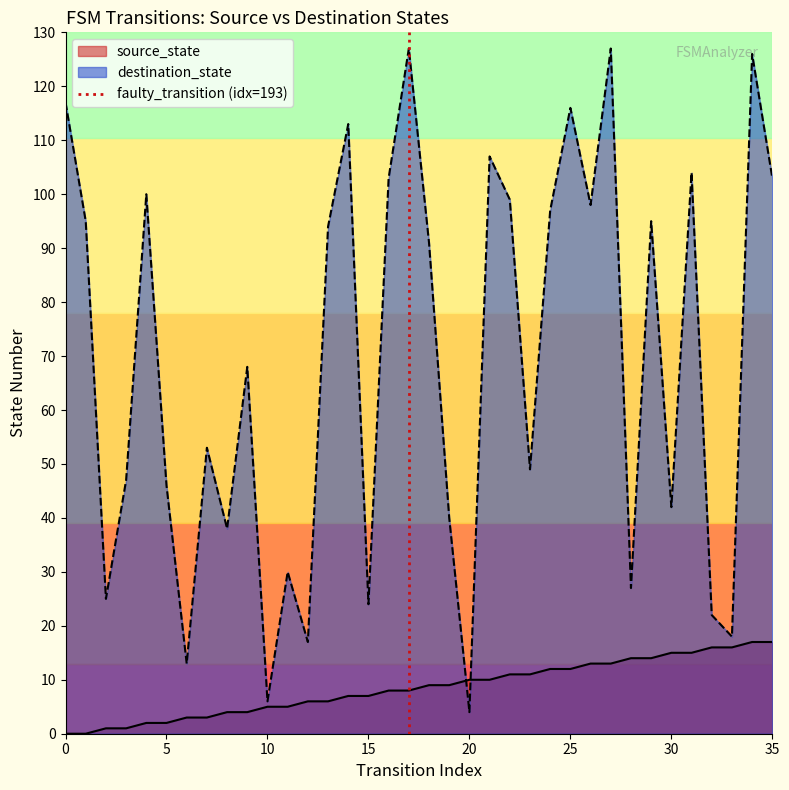

The value of source_state at 35 is 30. True or false?

False